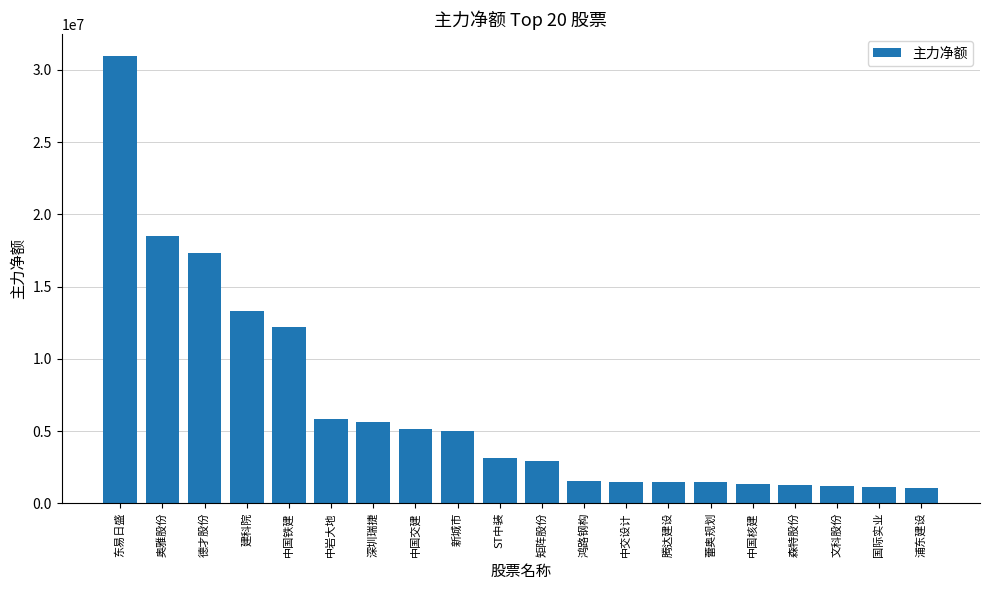

The value at 新城市 is 4986180. True or false?

True